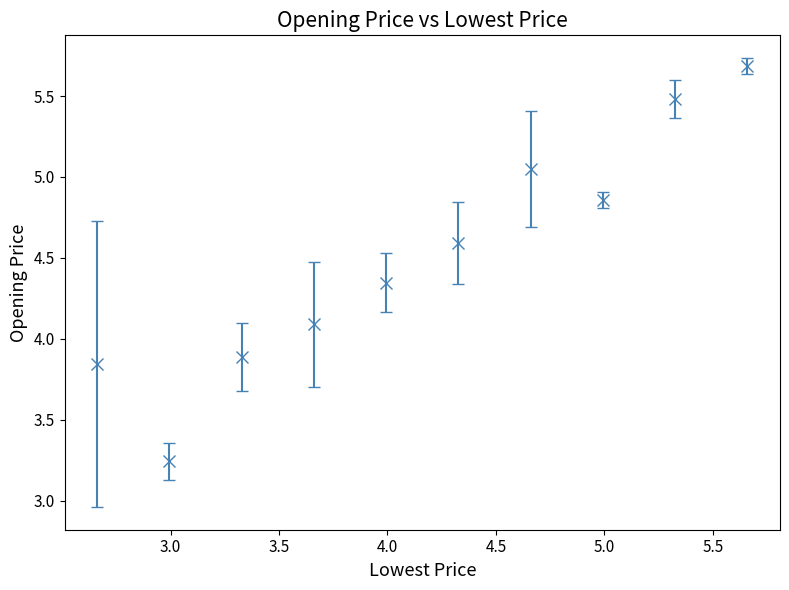

True or false: there are more than 2 points higher than both neighbors.

False